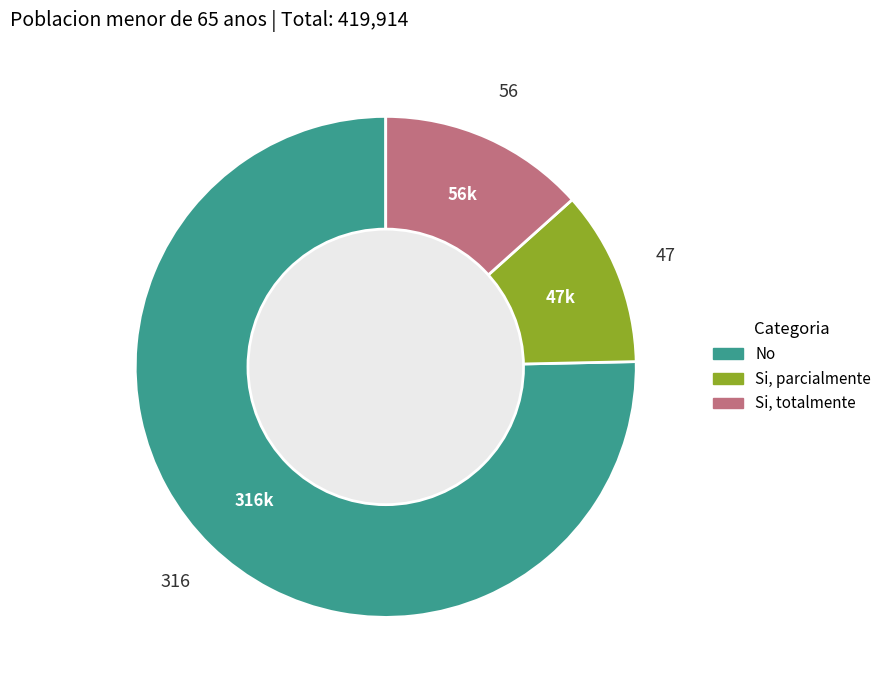

Does any single category account for the majority?

Yes